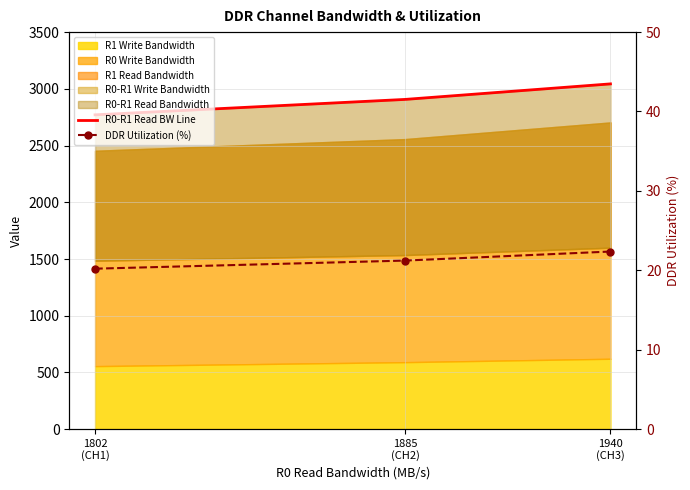

True or false: DDR Utilization (%) has a value of 21.2 at 1885
(CH2).

True